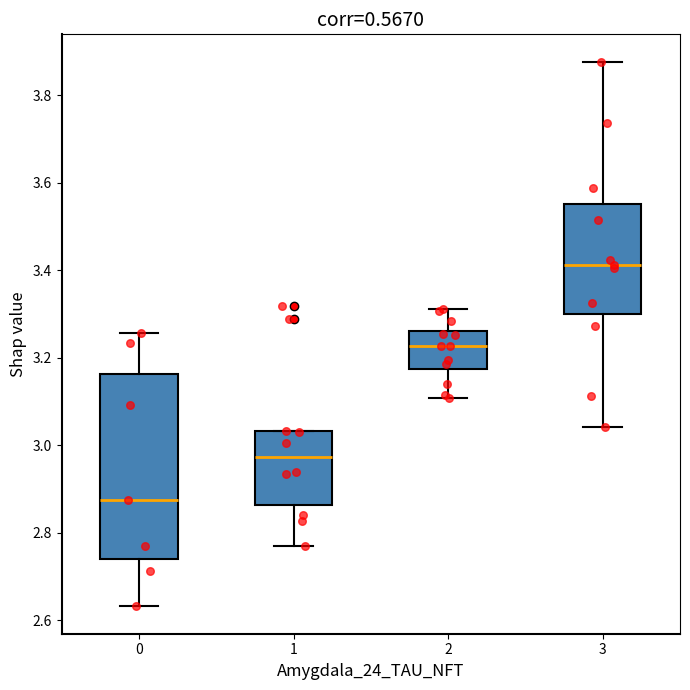

Which box's median line is the lowest?

0